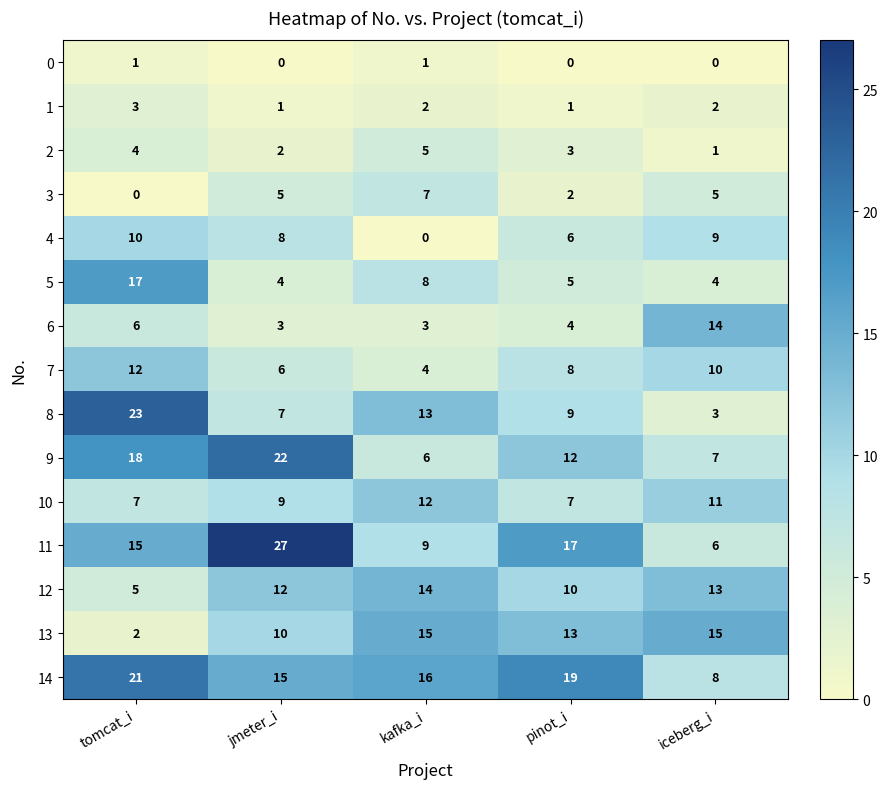

The value of 13 at iceberg_i is 23. True or false?

False